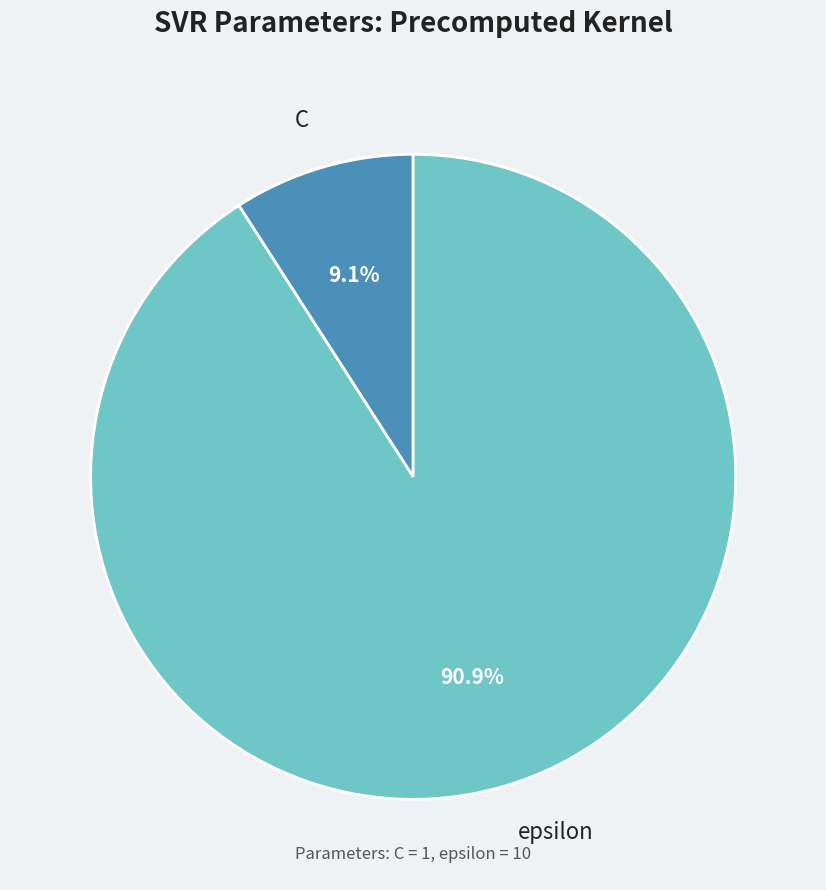

What is the largest slice in the pie chart?

epsilon